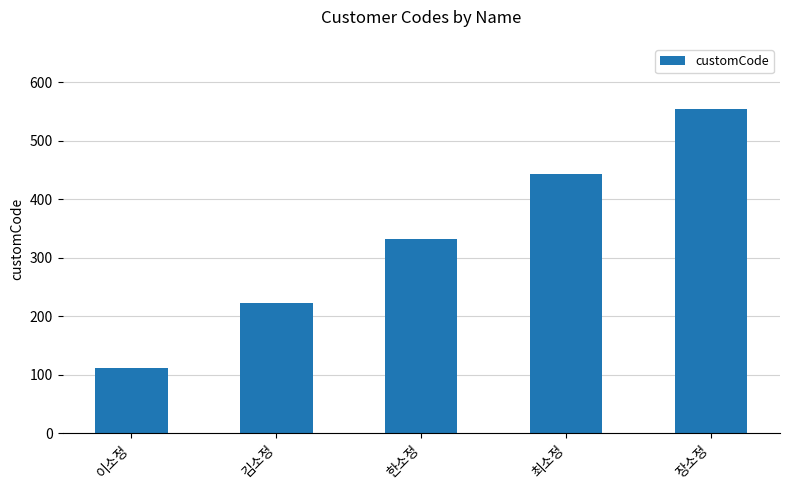

At which category does the chart reach its minimum across all series?

이소정